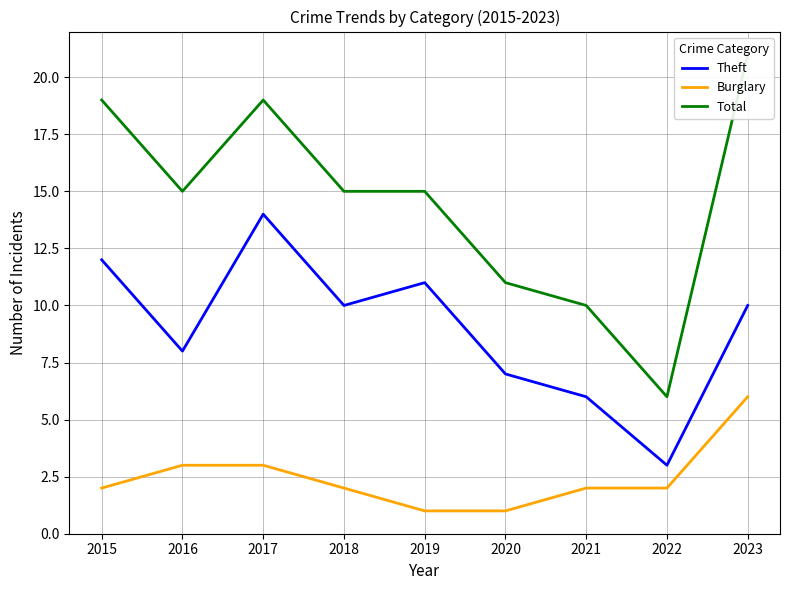

The Total series shows 11 at 2023. True or false?

False